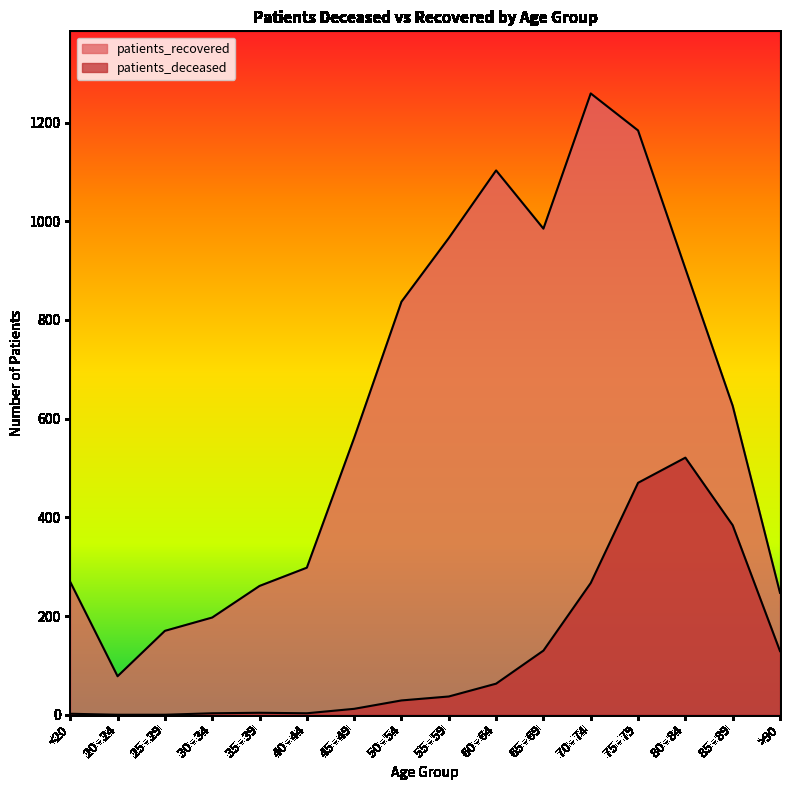

Which category has the lowest value in the patients_deceased series?

20 - 24